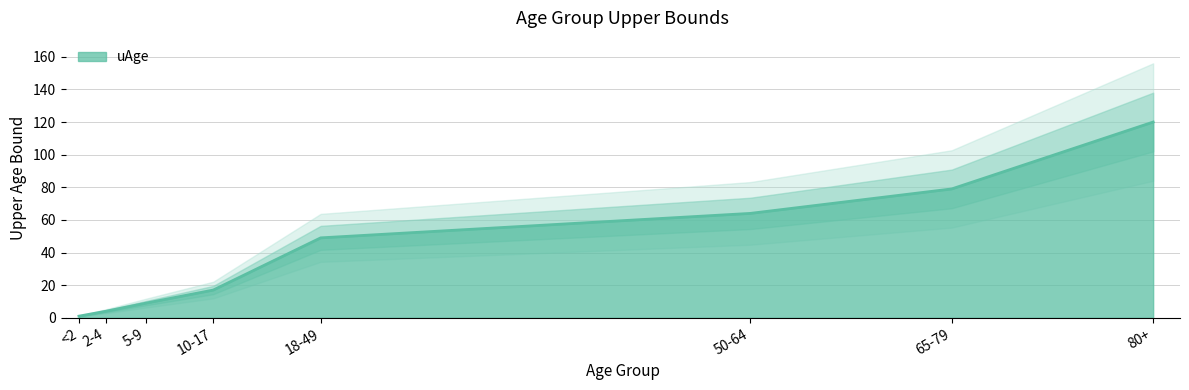

What is the ratio of the value at 80+ to the value at <2?

120.0